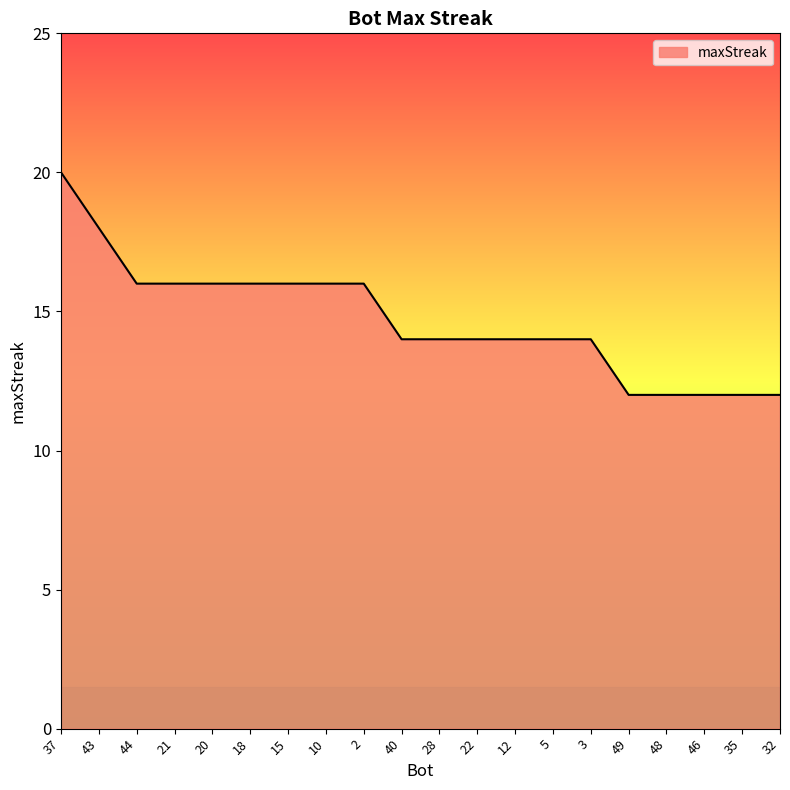

The value at 22 is 14. True or false?

True